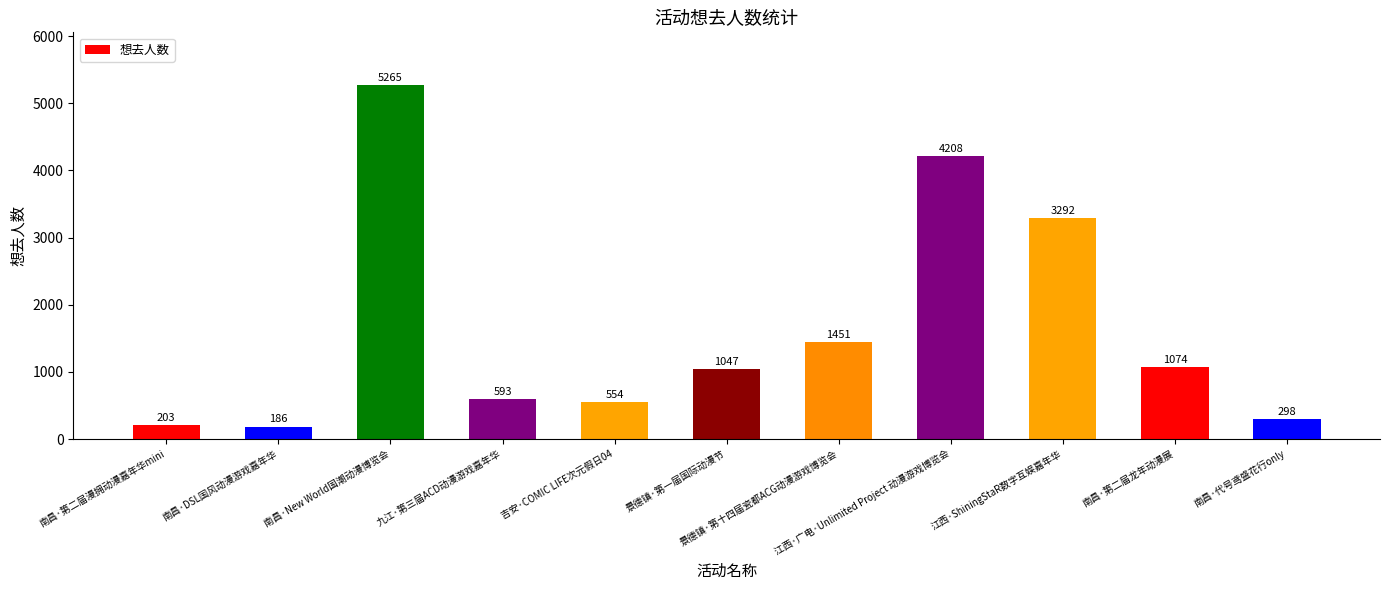

Where is the data nearest to the value 2725?

江西·ShiningStaR数字互娱嘉年华